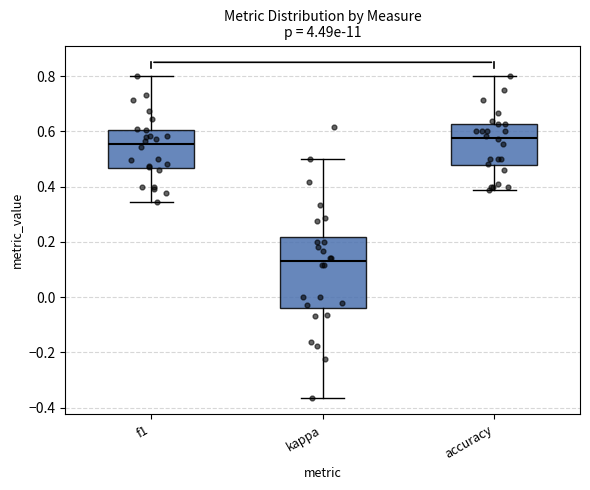

Reading left to right, read every box against the y-axis: the position of its median line, the range the box covers, and the ends of its whiskers. The values are not printed on the chart, so give them approximately, as read against the axis.

f1: median 0.56, box 0.46 to 0.60, whiskers 0.34 to 0.80
kappa: median 0.14, box -0.04 to 0.22, whiskers -0.36 to 0.50
accuracy: median 0.58, box 0.48 to 0.62, whiskers 0.38 to 0.80